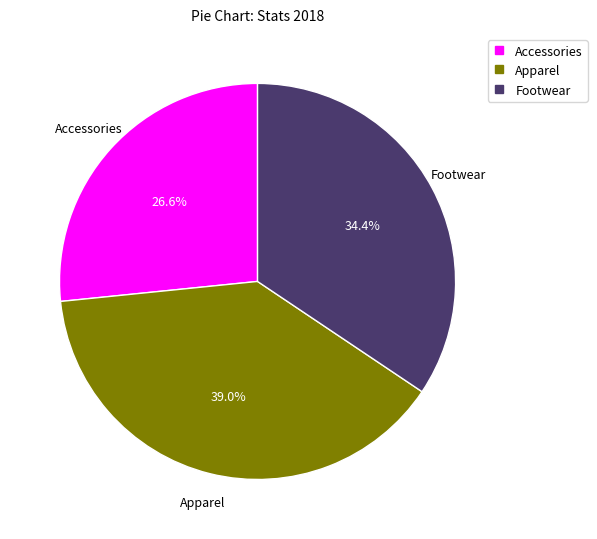

Approximately how many times larger is the value at Apparel compared to Footwear?

1.1